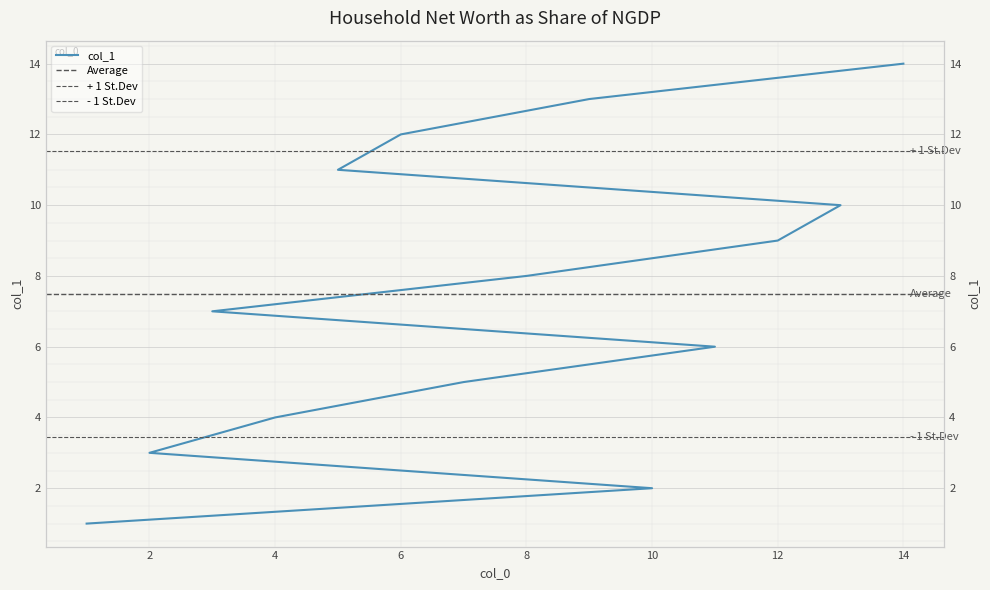

Between 10 and 4, which is larger?

4